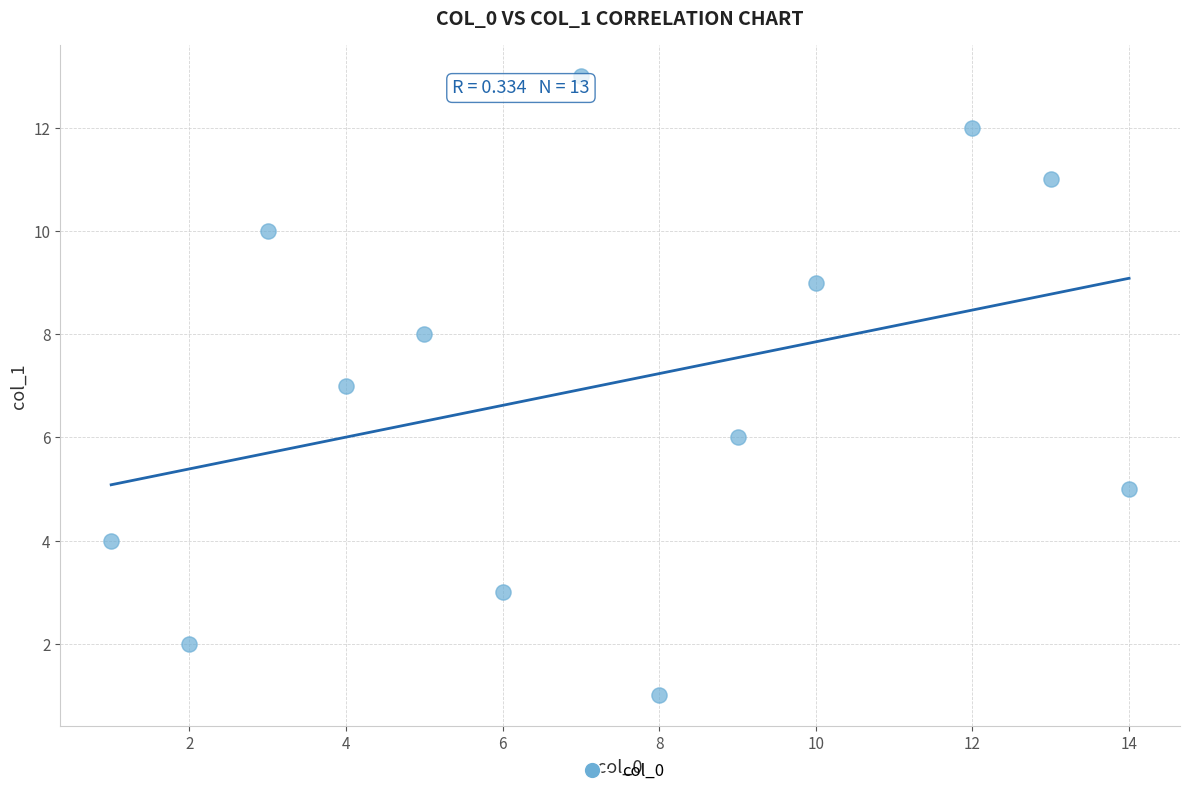

What is the range of Y values (max minus min)?

12